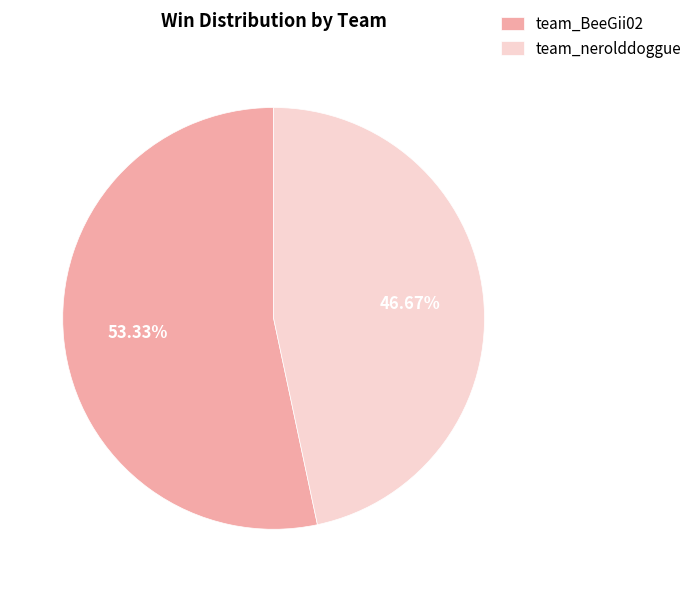

Combined, do team_BeeGii02 and team_nerolddoggue account for over 50%?

Yes